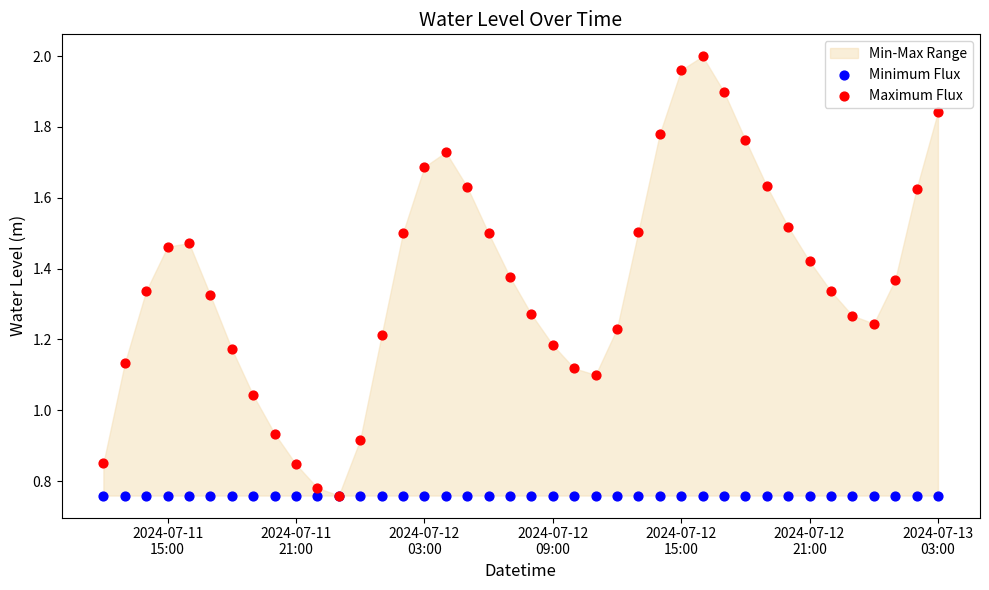

Which series contains the highest Y value?

Maximum Flux